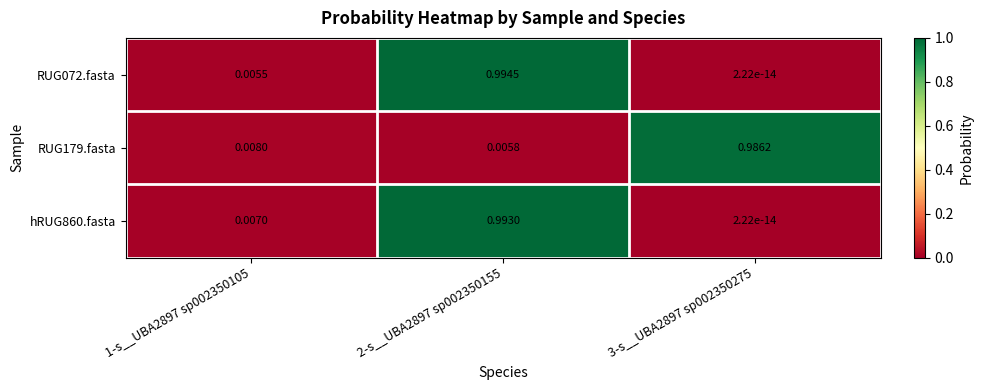

What is the spread (max minus min) of values at 3-s__UBA2897 sp002350275?

1.0